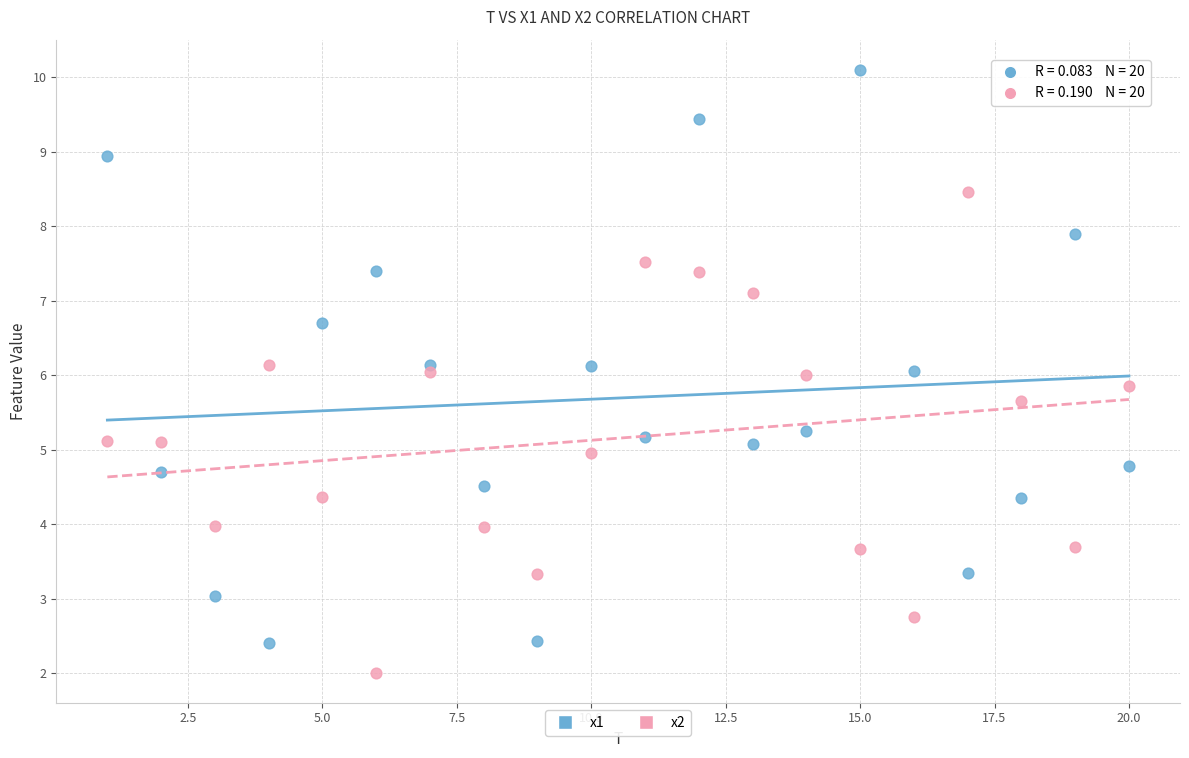

Across all data points, what is the range of Y values (max minus min)?

8.1